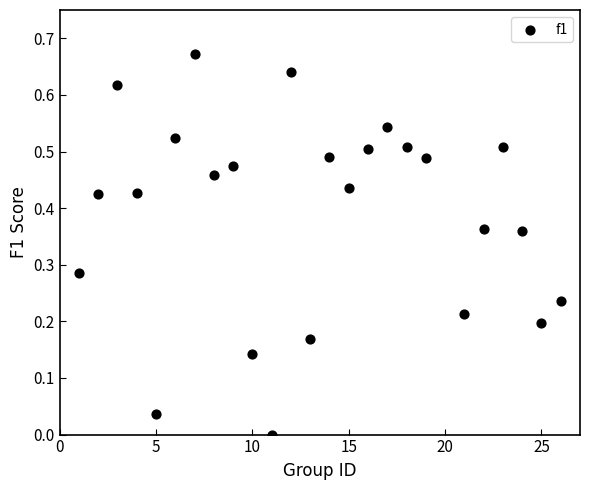

What is the range of X values (max minus min)?

25.0